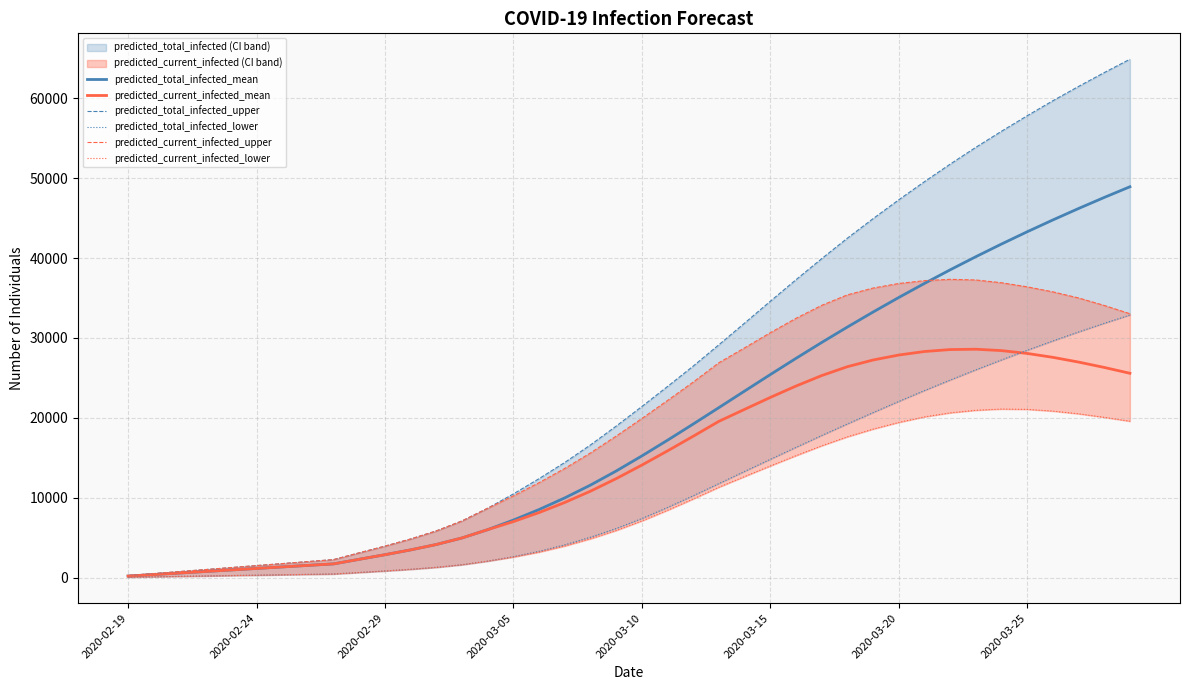

Rank the series by their maximum value, from lowest to highest.

predicted_current_infected_lower, predicted_current_infected_mean, predicted_total_infected_lower, predicted_current_infected_upper, predicted_total_infected_mean, predicted_total_infected_upper